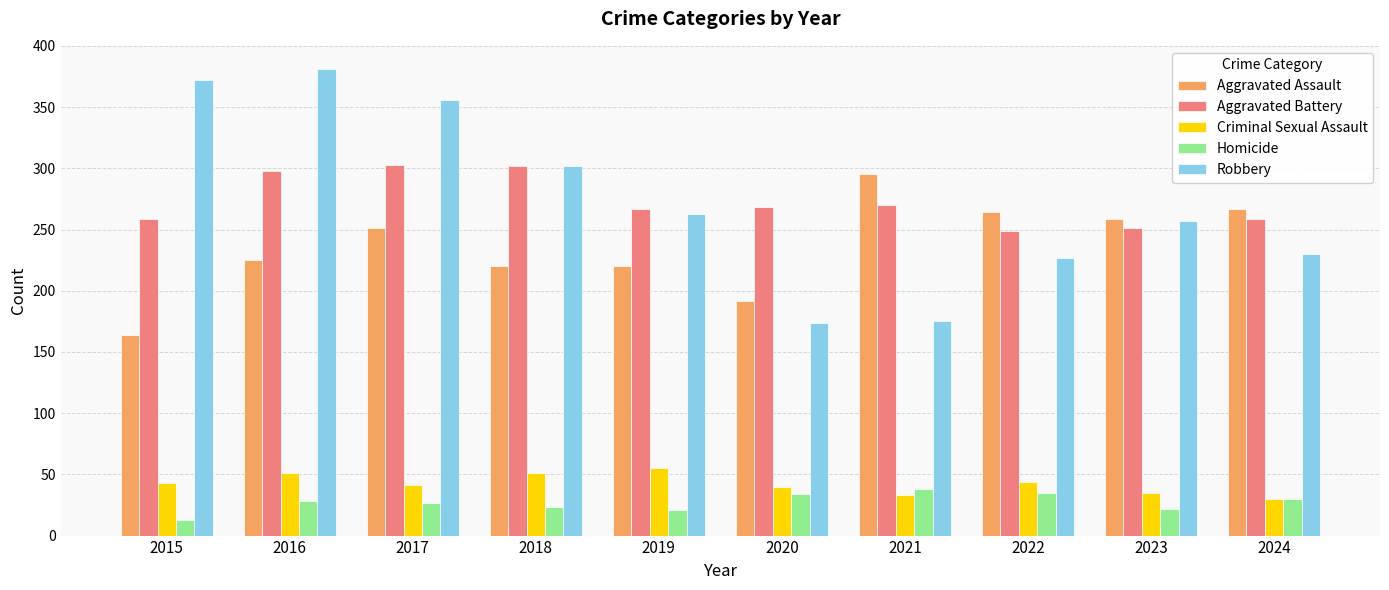

What is the total value across all series at 2021?

811